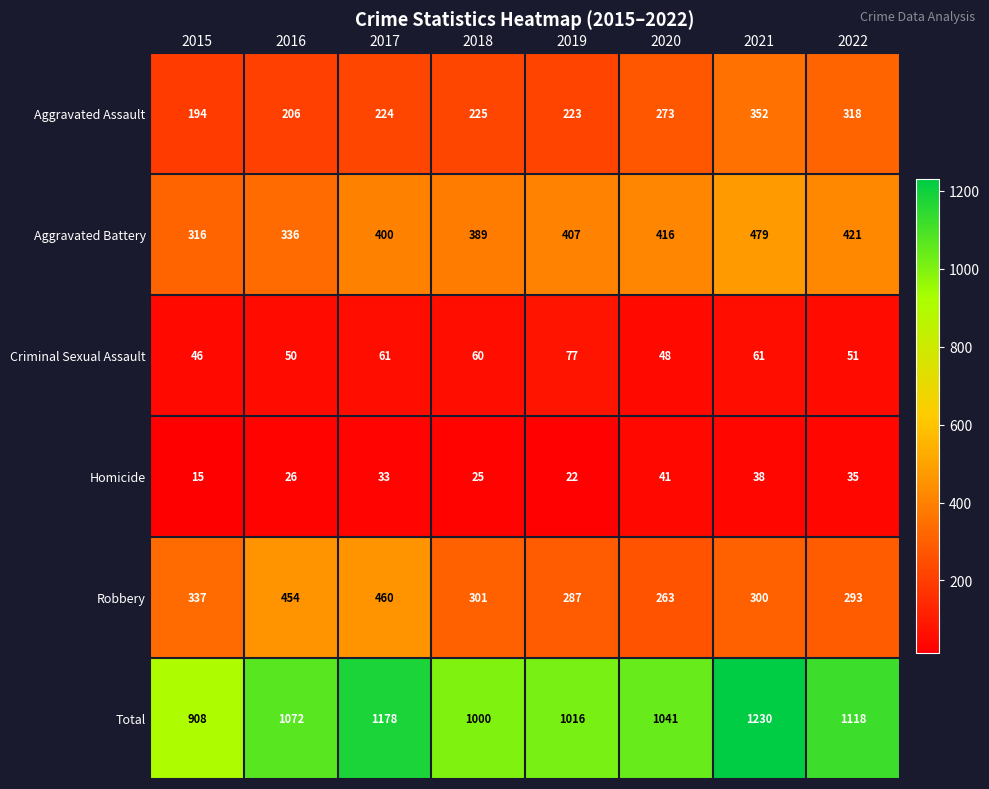

List the series in order of their peak value, lowest first.

Homicide, Criminal Sexual Assault, Aggravated Assault, Robbery, Aggravated Battery, Total